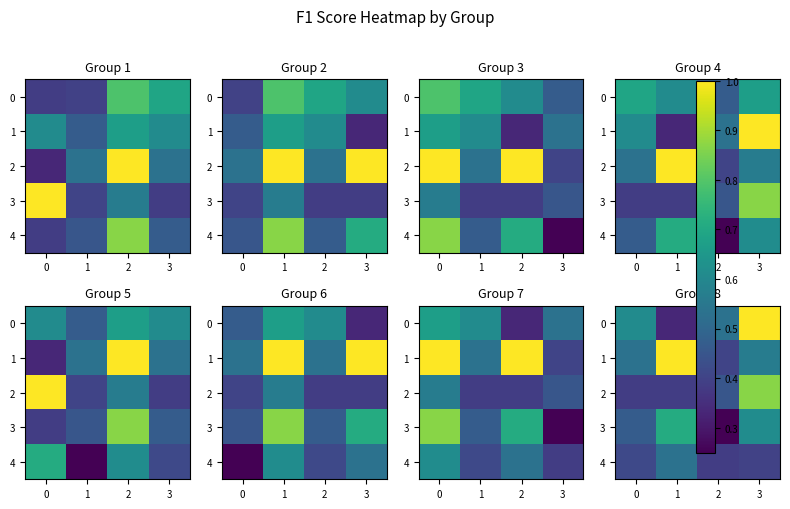

True or false: 1 has a value of 0.9 at 3.

False